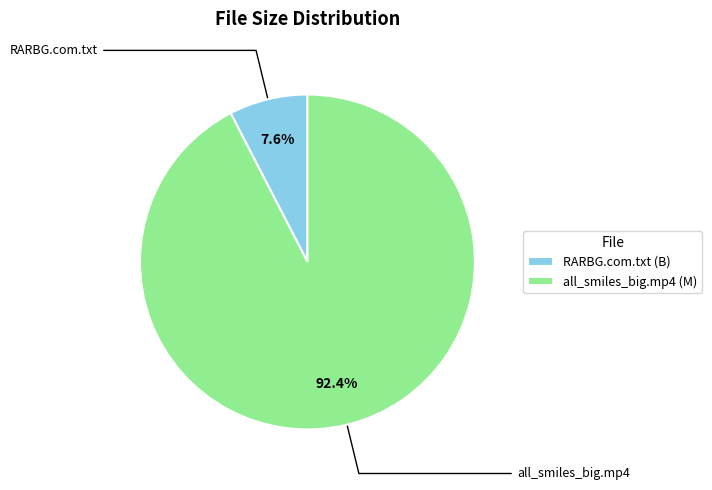

Which category has the biggest portion of the pie?

all_smiles_big.mp4